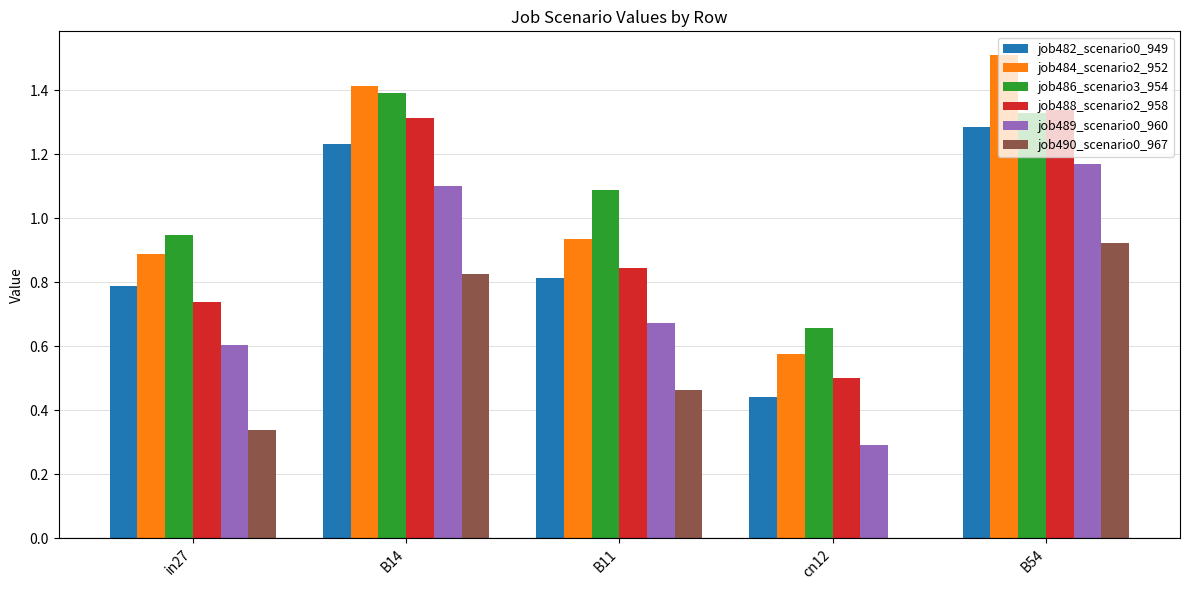

Which series changed the most between in27 and B54?

job484_scenario2_952